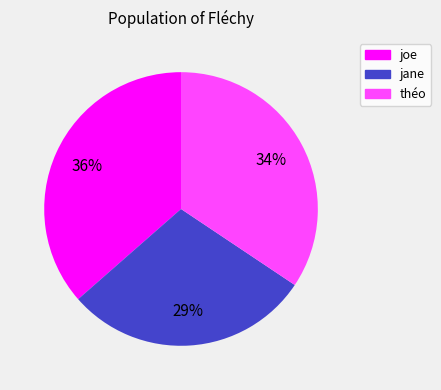

Is there a majority slice in this chart?

No